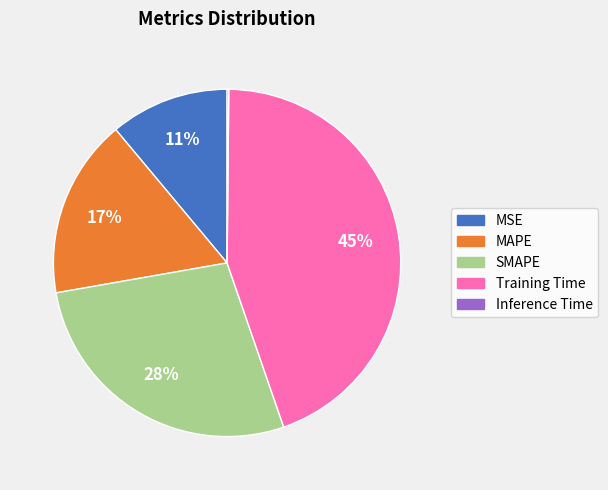

The SMAPE slice represents 28% of the pie. True or false?

True